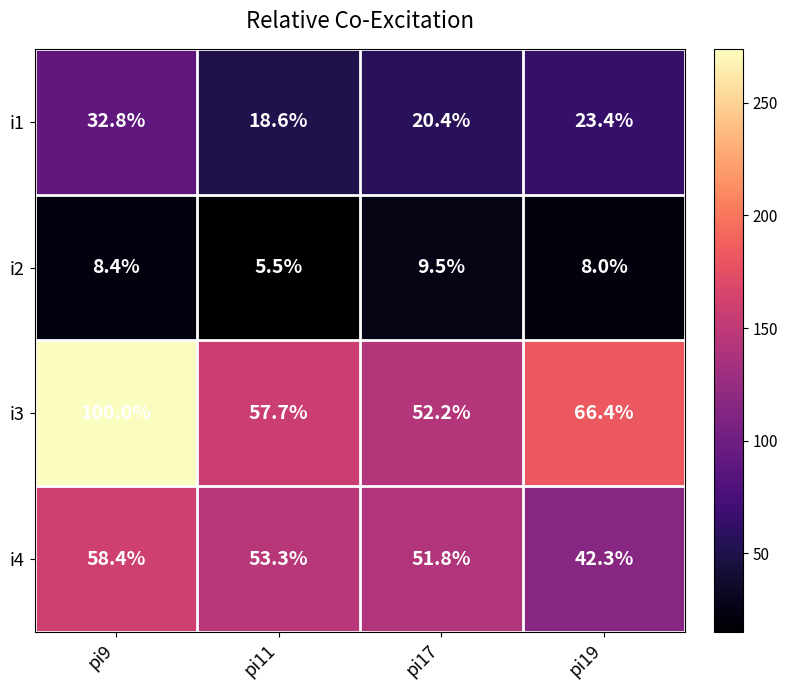

The value of i3 at pi19 is 66.4. True or false?

True